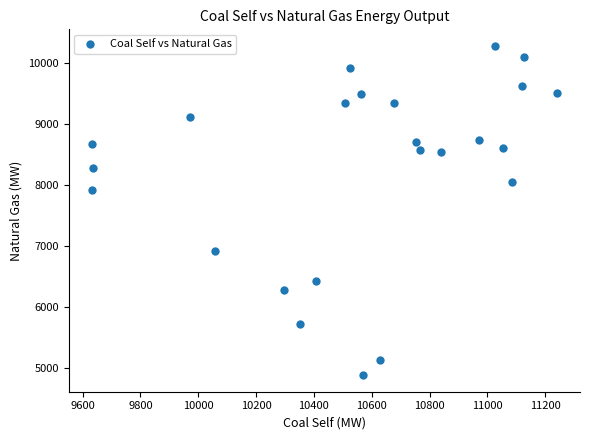

What Y value in the scatter plot is closest to 7581?

7910.4